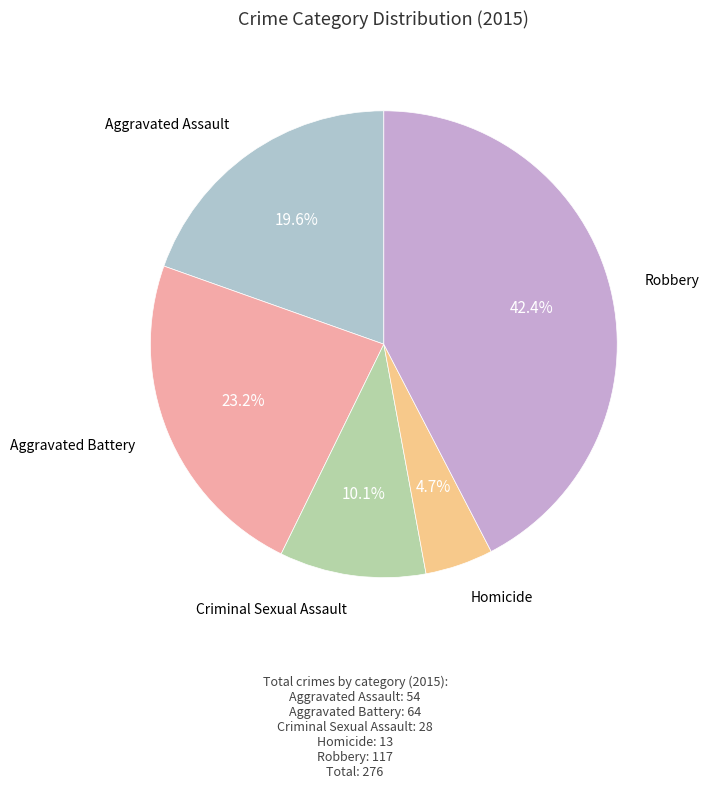

Which category has the biggest portion of the pie?

Robbery